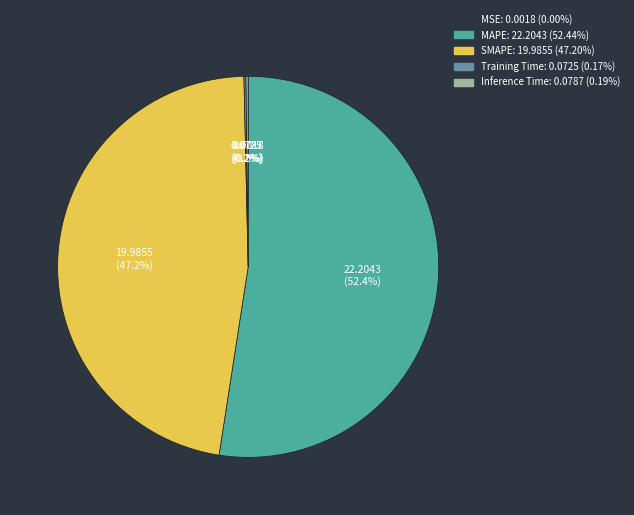

What percentage is NOT represented by MAPE?

47.6%